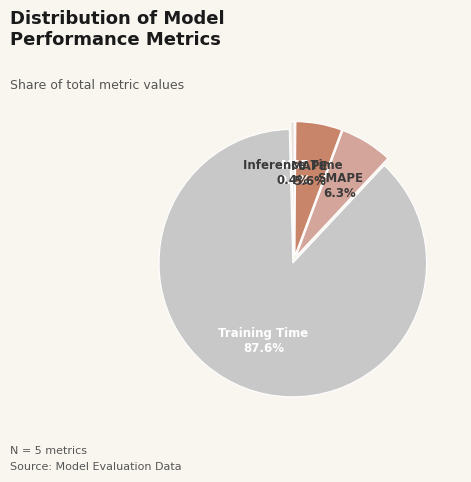

What percentage is NOT represented by Training Time?

12.4%